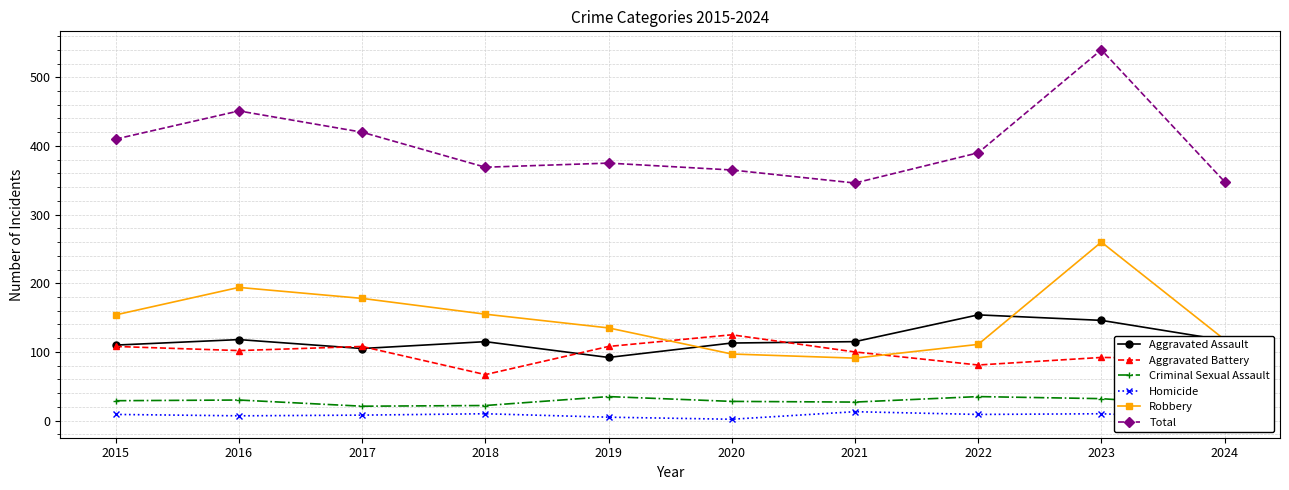

At how many categories does at least one series exceed 416?

3